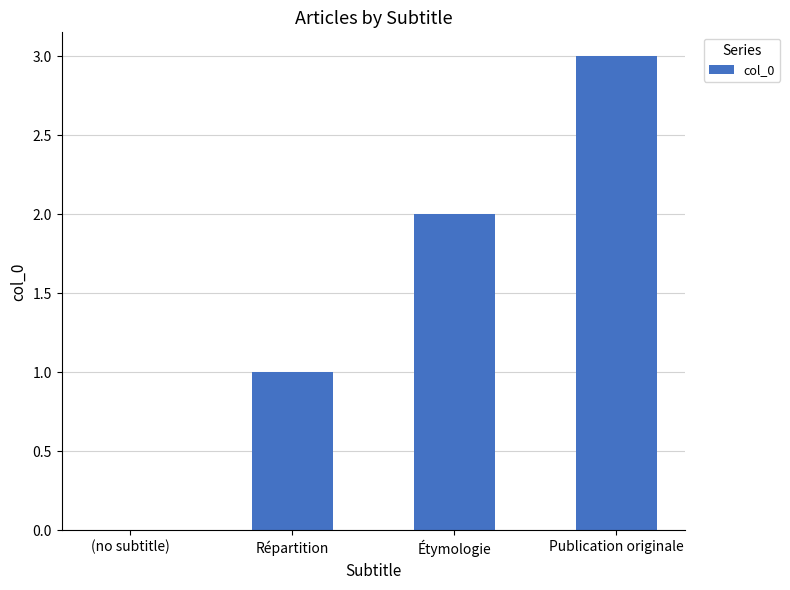

Which has a higher value, Répartition or Publication originale?

Publication originale